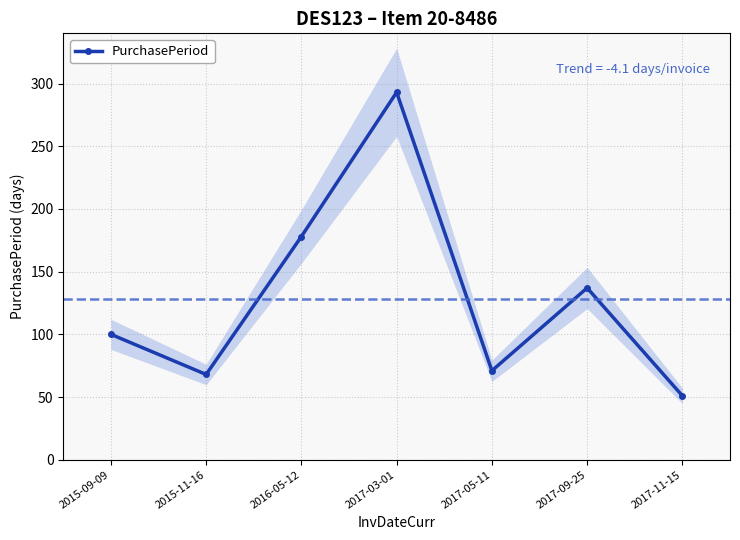

At which category does the chart reach its peak across all series?

2017-03-01